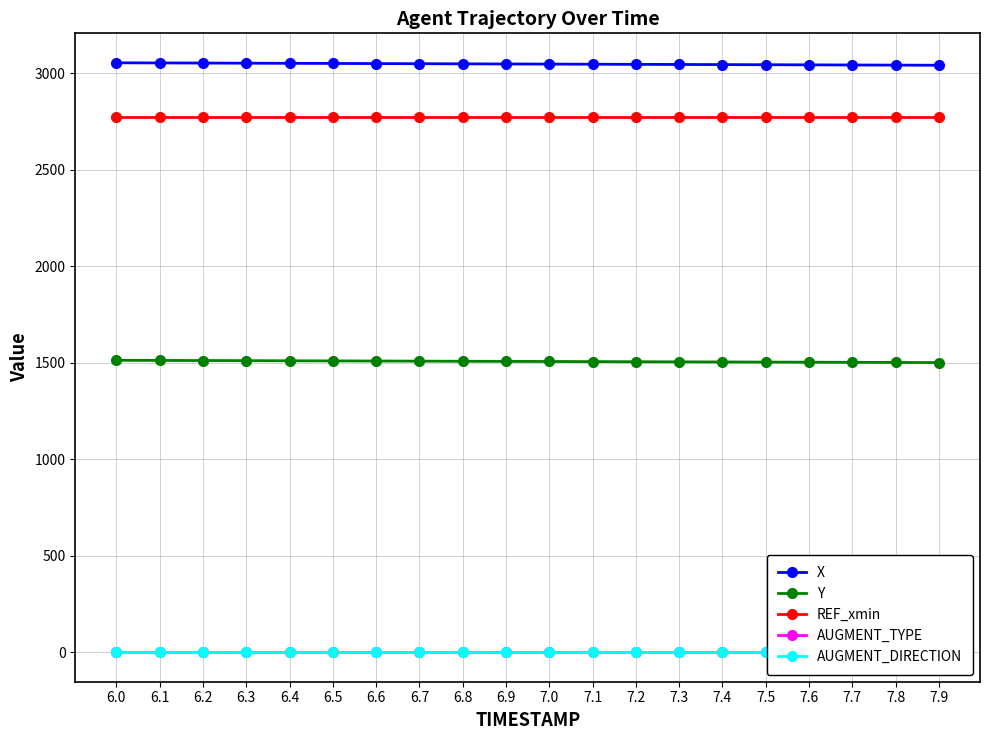

At how many categories does at least one series exceed 533?

20